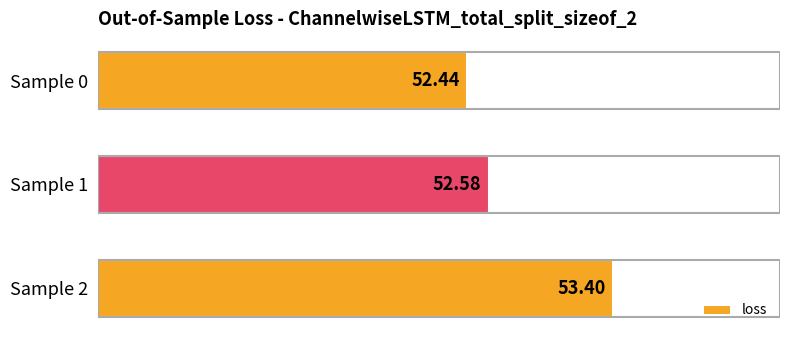

How many values are between 52 and 53?

2